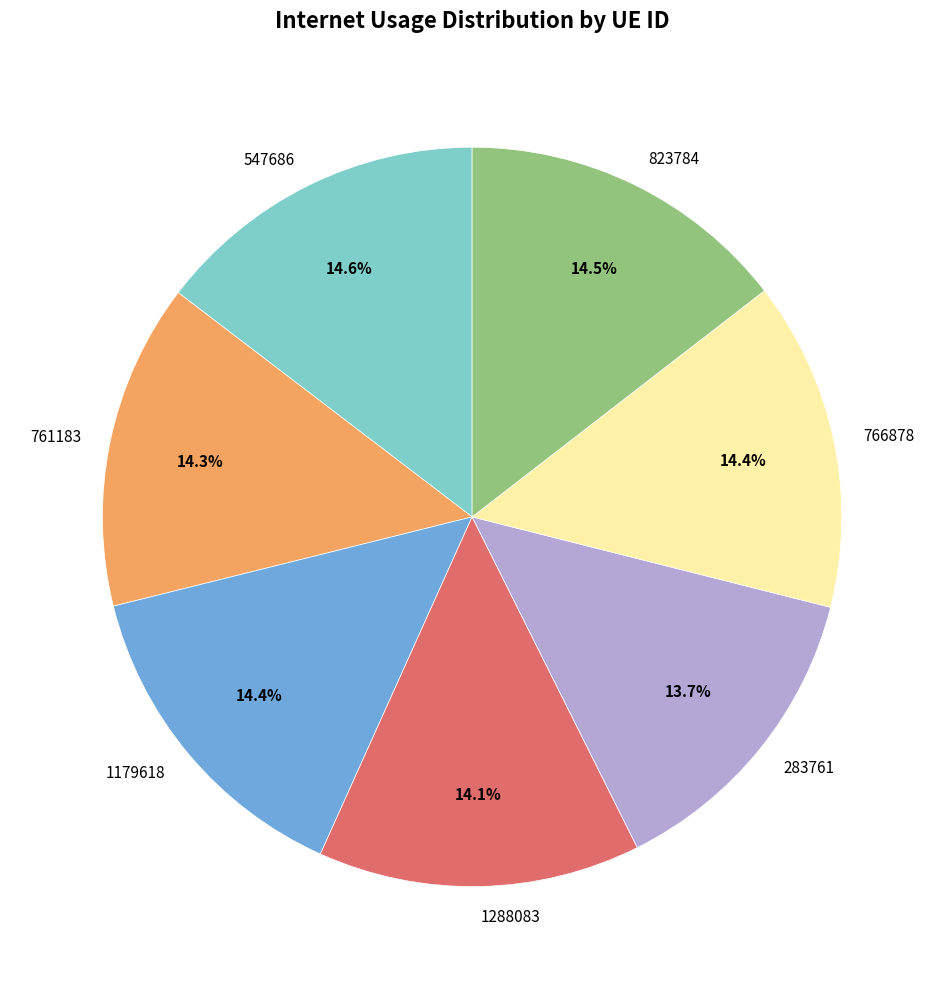

Is it true that 283761 is 14% of the pie?

True